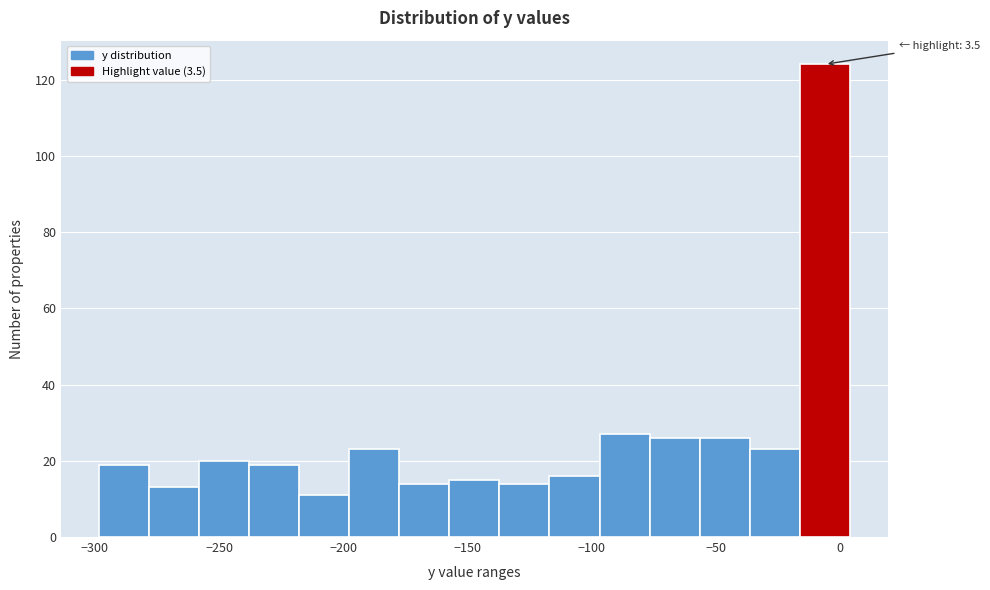

Which range on the x-axis has the tallest bar?

-15 to 5